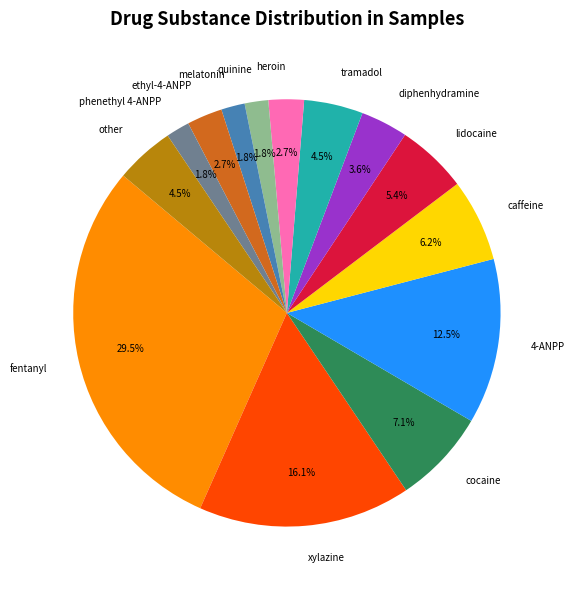

To the nearest percent, what portion does quinine represent?

2%